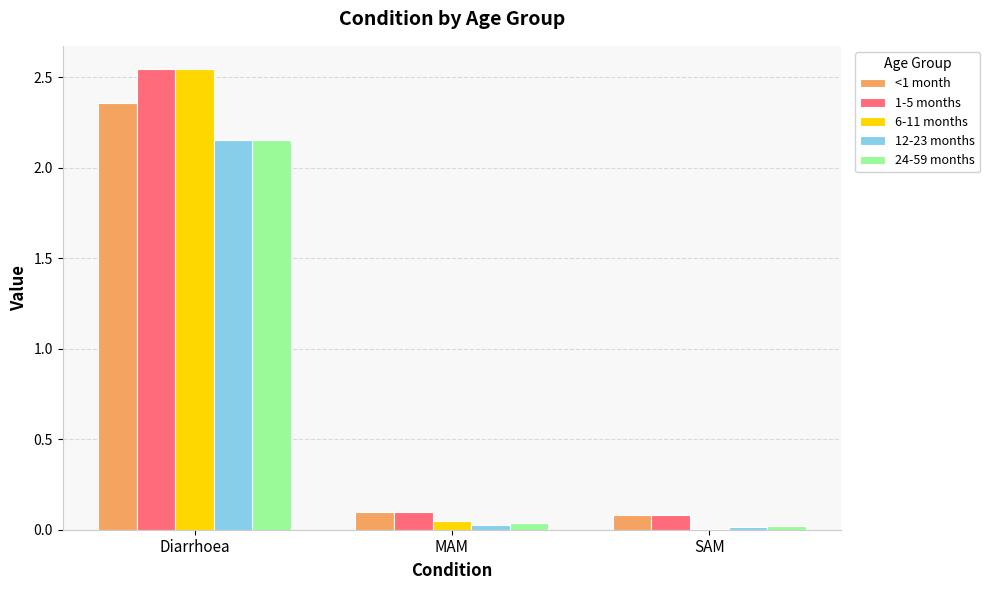

At which category is the sum across all series the highest?

Diarrhoea